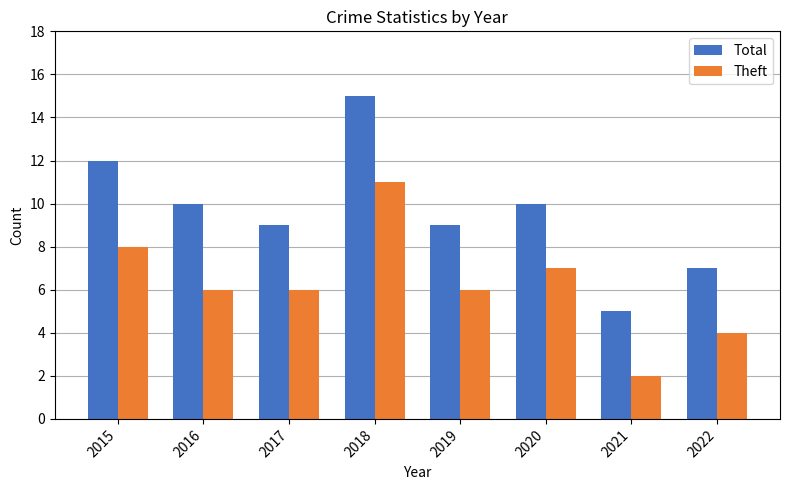

At which label does Total first exceed 10?

2015